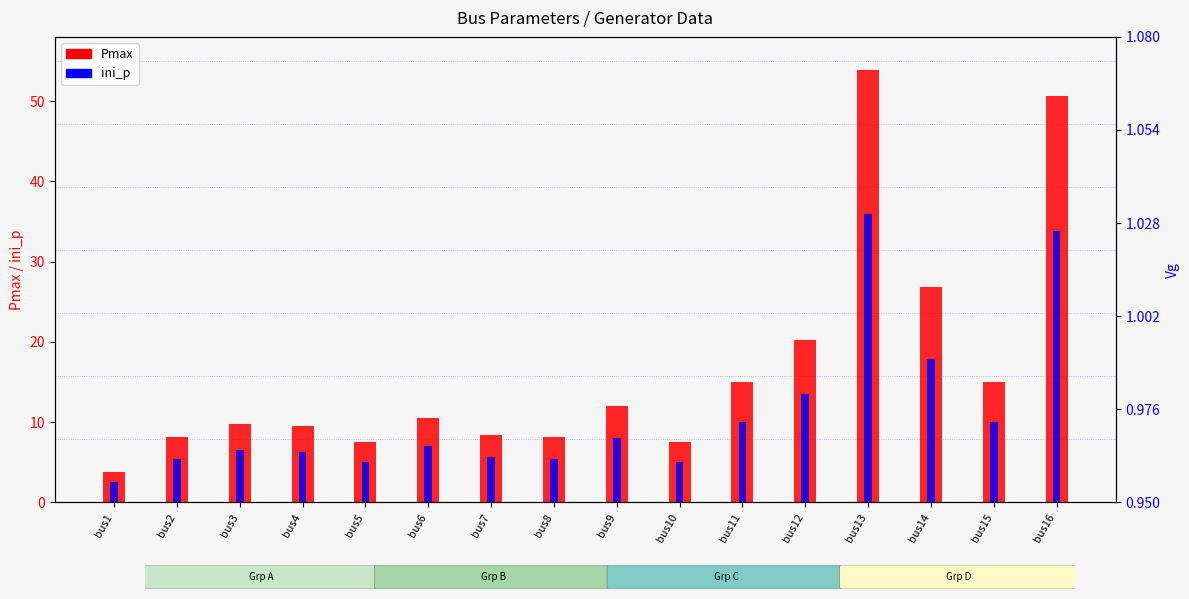

What is the spread (max minus min) of values at bus13?

18.0